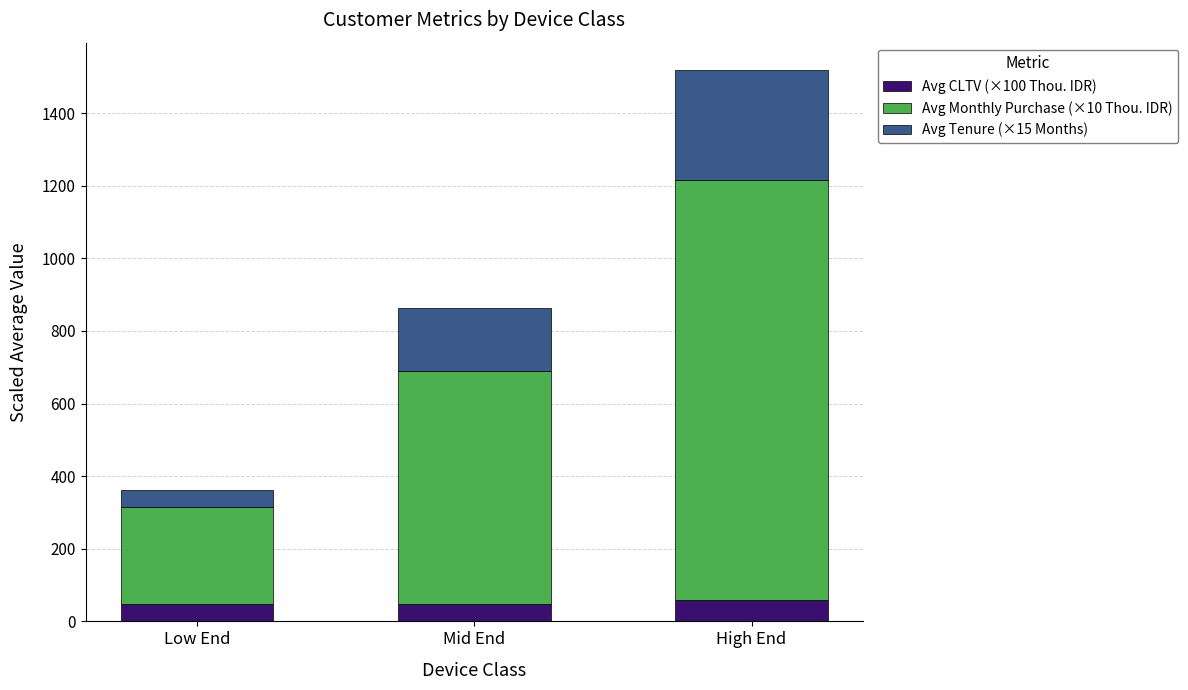

Are the bars horizontal?

No